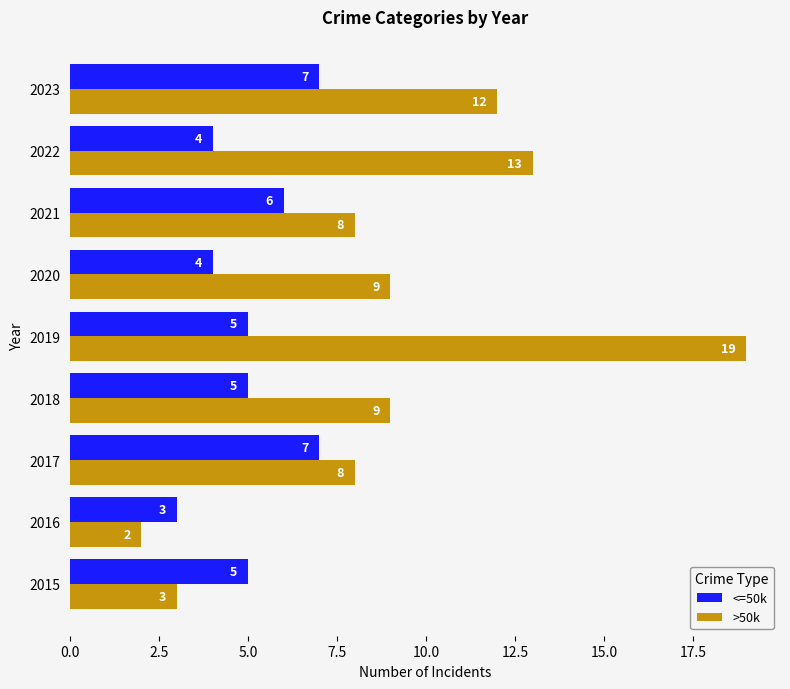

At which category is the sum across all series the highest?

2019